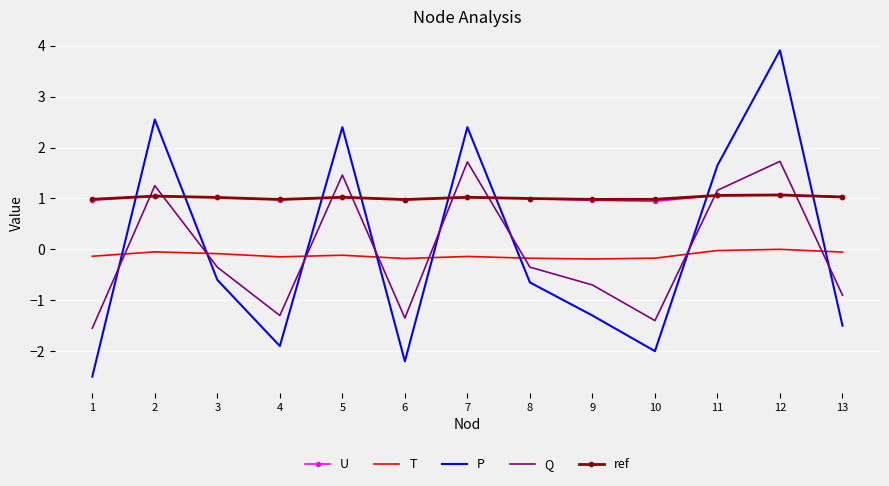

What is the total value across all series at 8?

0.8